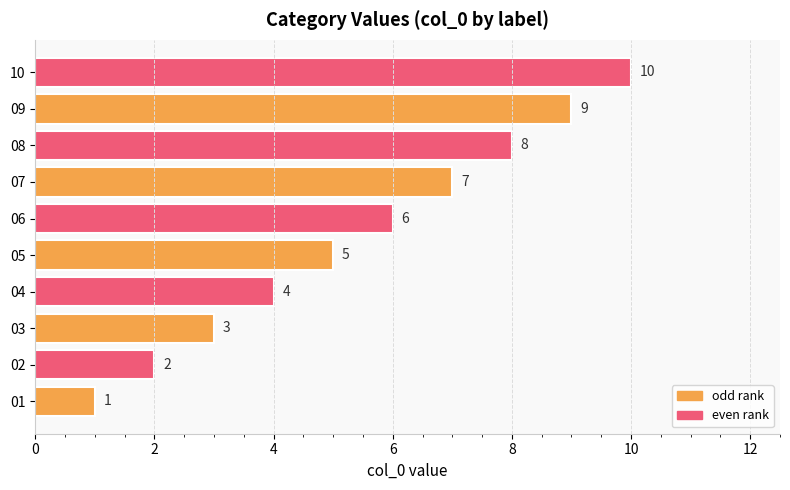

Rank the categories by value from lowest to highest.

01, 02, 03, 04, 05, 06, 07, 08, 09, 10